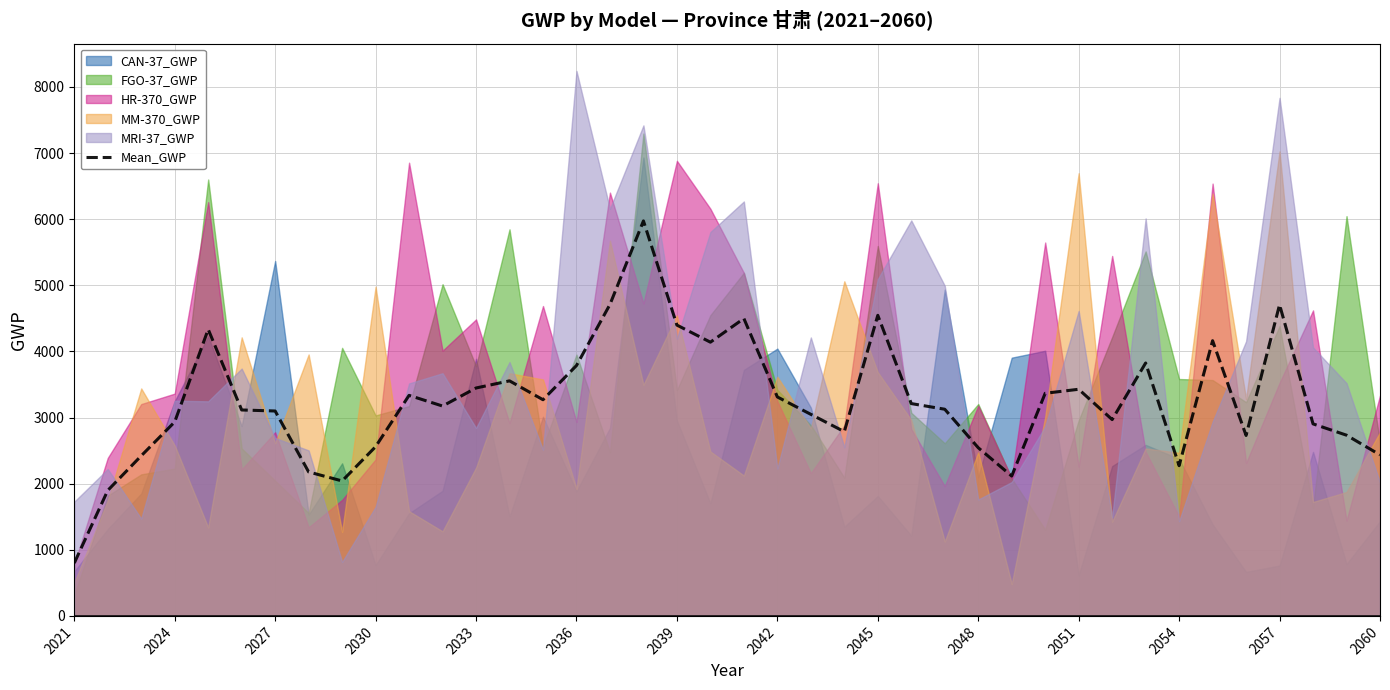

How many interior local valleys (lower than both neighbors) does the data have?

9